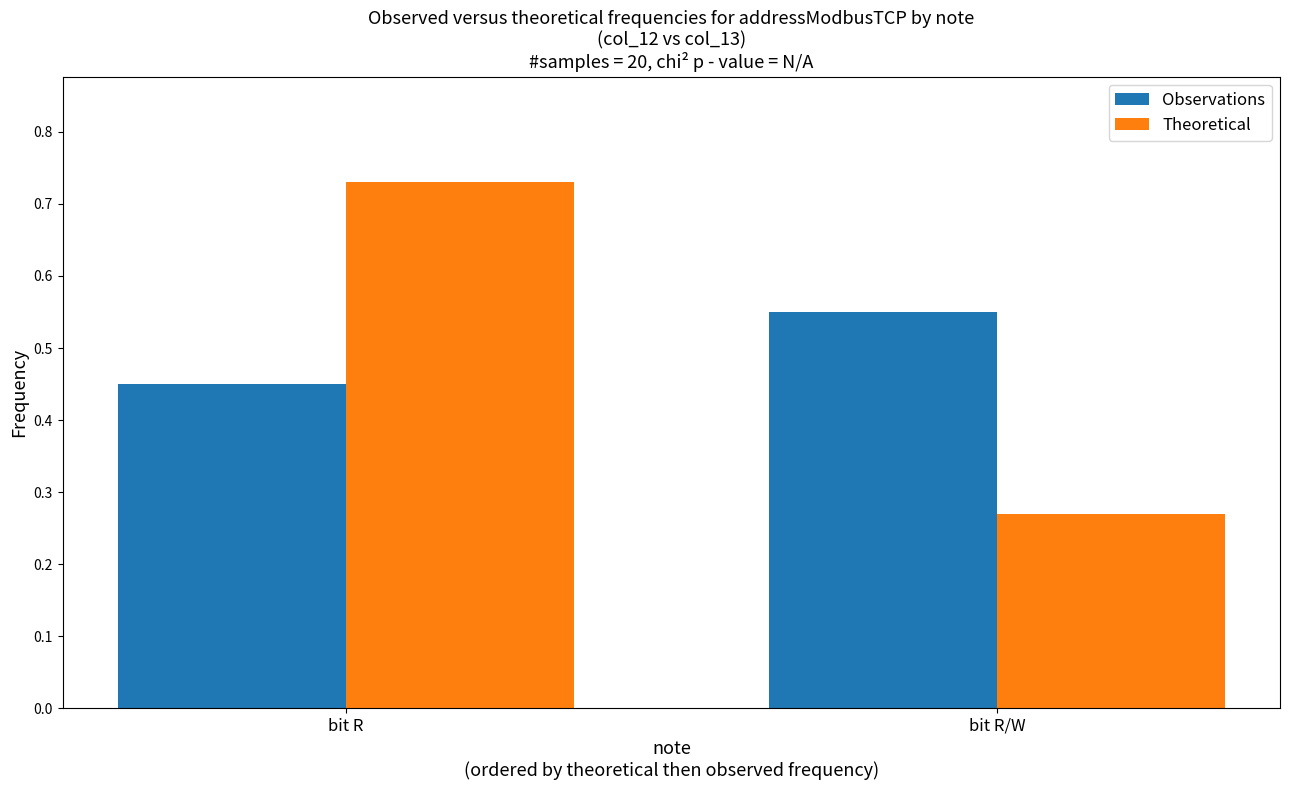

What is the sum of all Observations values?

1.0